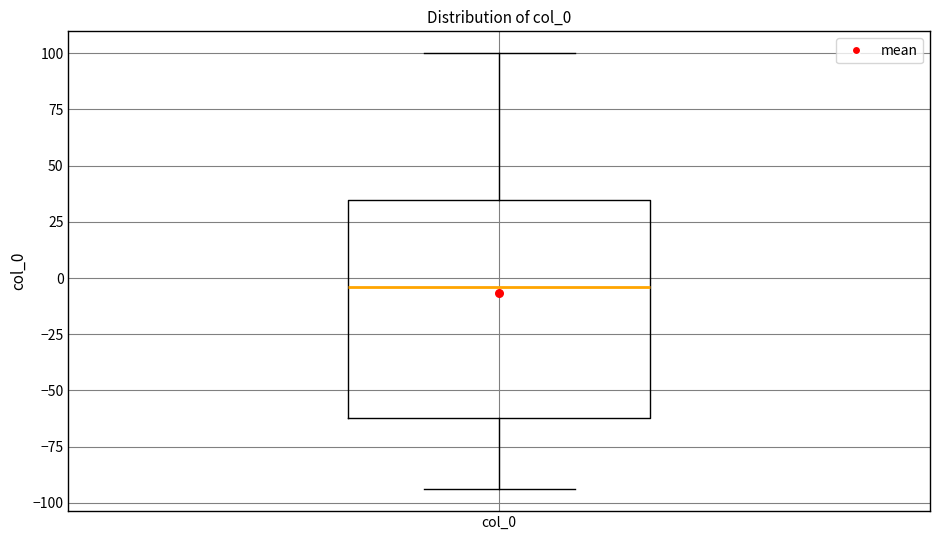

Transcribe this box plot: give where the median line is, the range the box spans, and where the two whiskers end, as read against the y-axis. The values are not printed on the chart, so give them approximately, as read against the axis.

median -5, box -60 to 35, whiskers -95 to 100